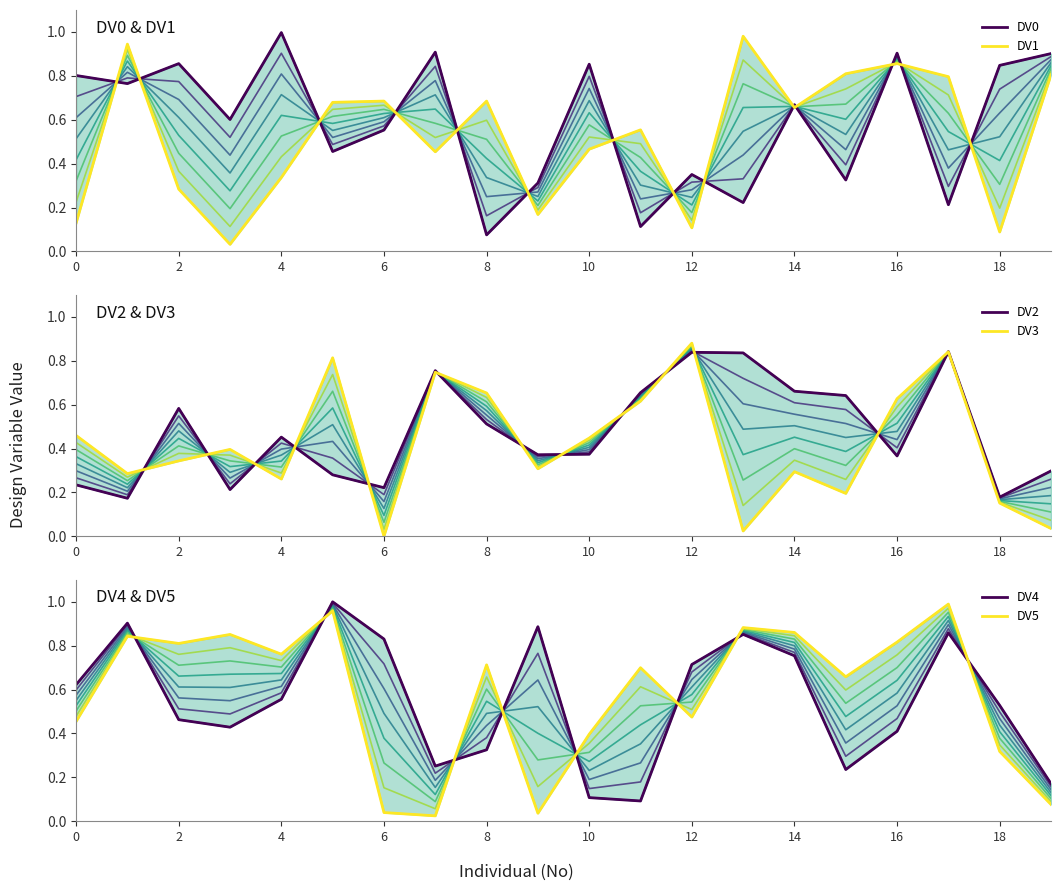

What is the value of the DV5 point at the 2nd from the left?

0.8